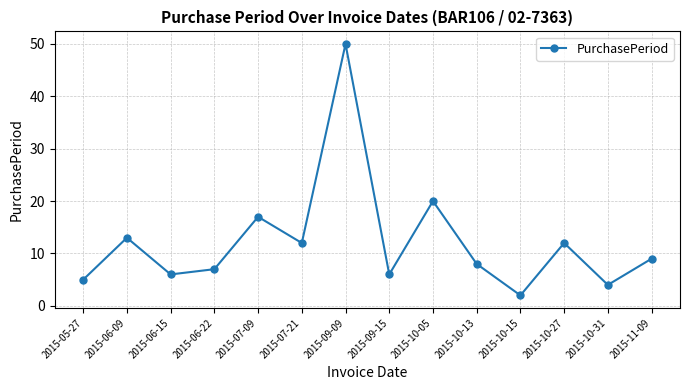

What is the label of the 7th point from the right?

2015-09-15